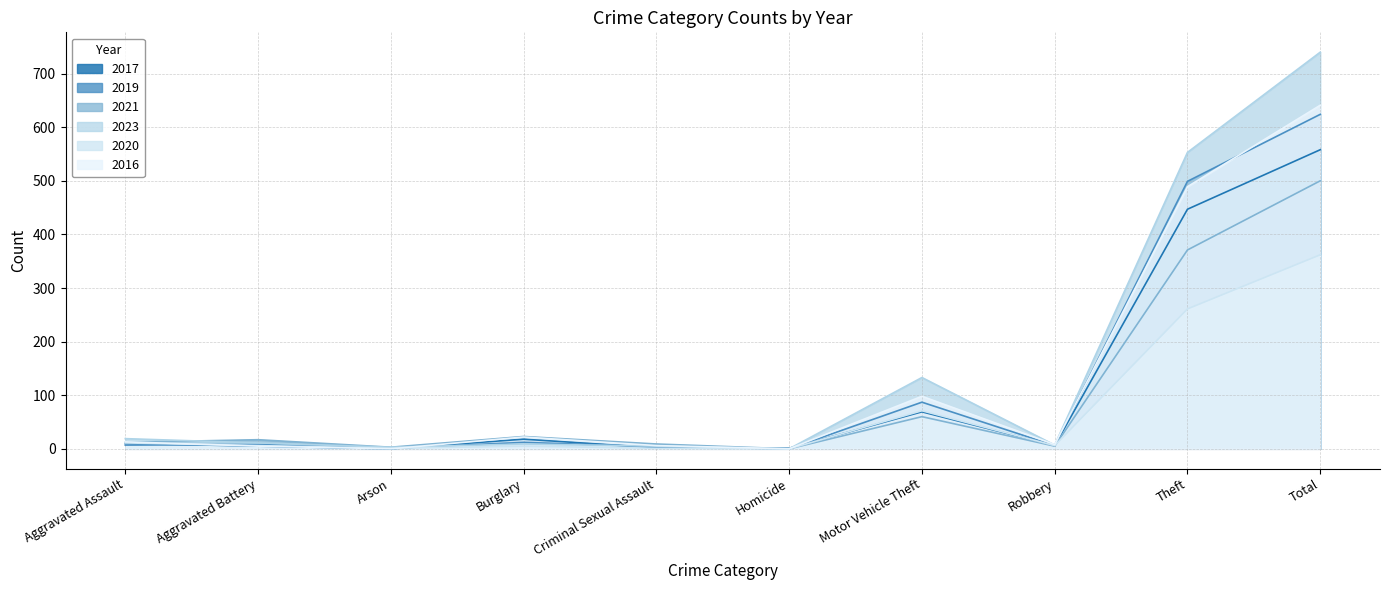

True or false: 2020 has a value of 0 at Homicide.

True